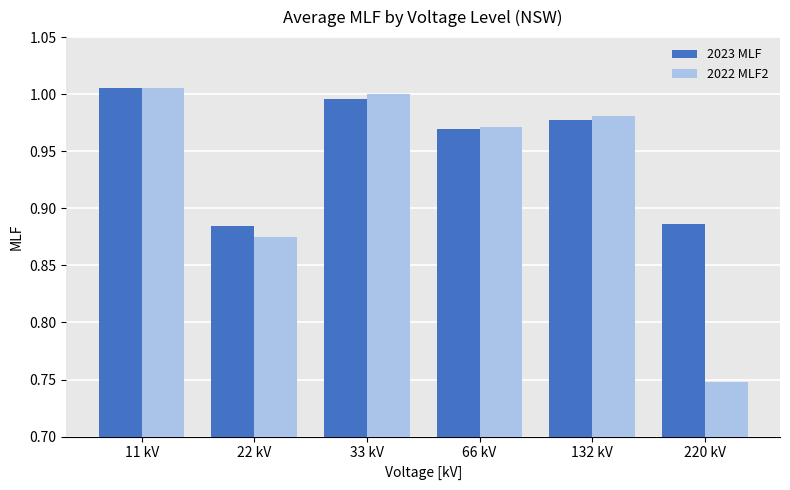

List the series in order of their overall mean, lowest first.

2022 MLF2, 2023 MLF